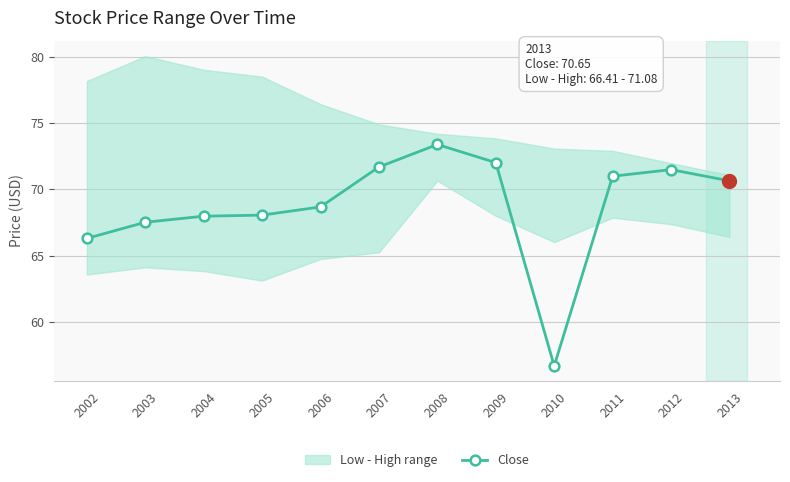

Between 2005 and 2012, which is larger?

2012